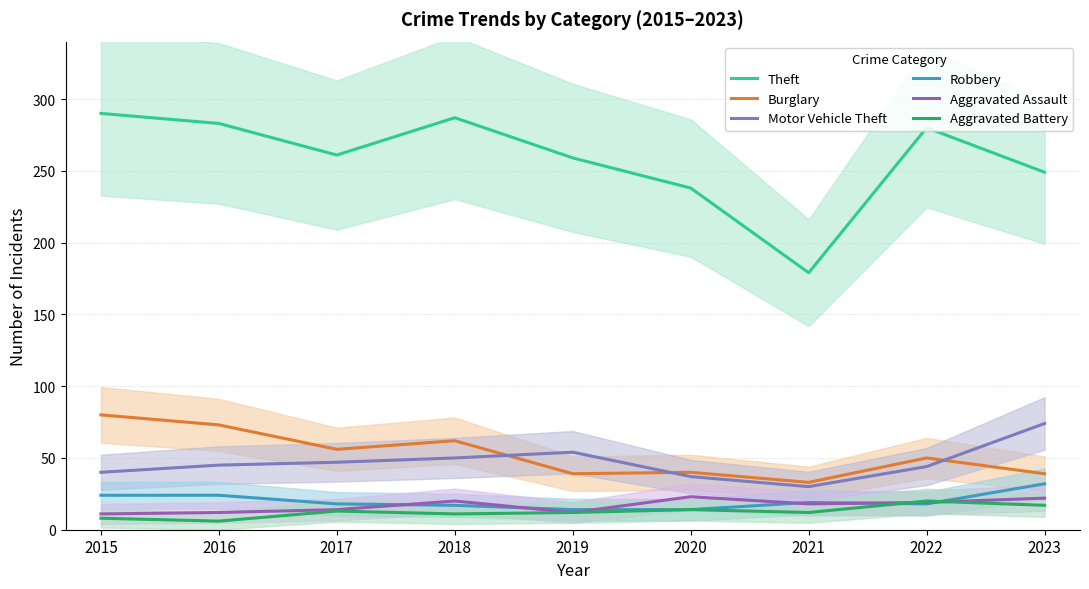

Which series has the largest range (max minus min)?

Theft